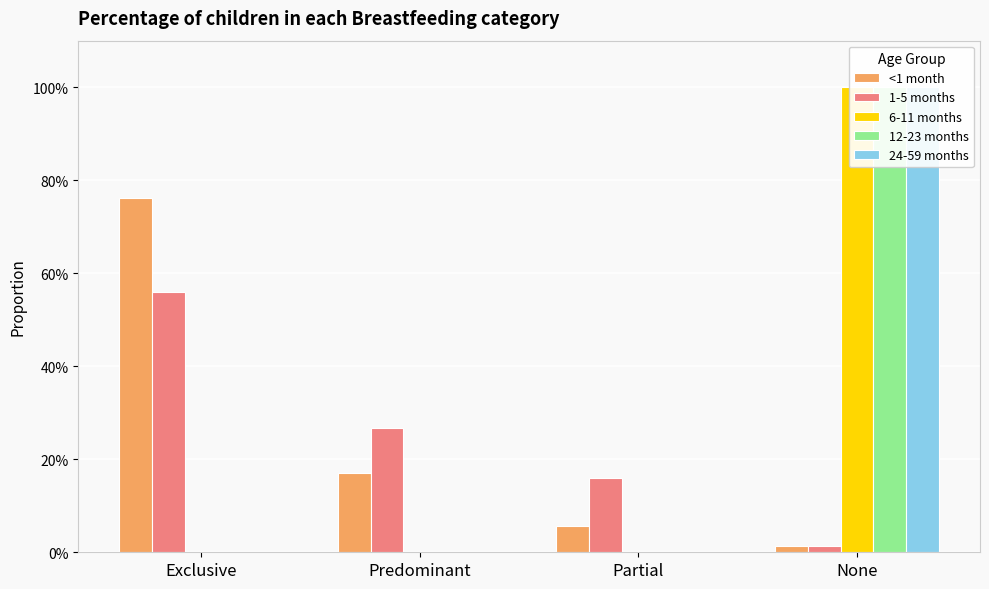

Reading right to left, extract all data points from this chart.

<1 month: 0.0	0.1	0.2	0.8
1-5 months: 0.0	0.2	0.3	0.6
6-11 months: 1.0	0.0	0.0	0.0
12-23 months: 1.0	0.0	0.0	0.0
24-59 months: 1.0	0.0	0.0	0.0